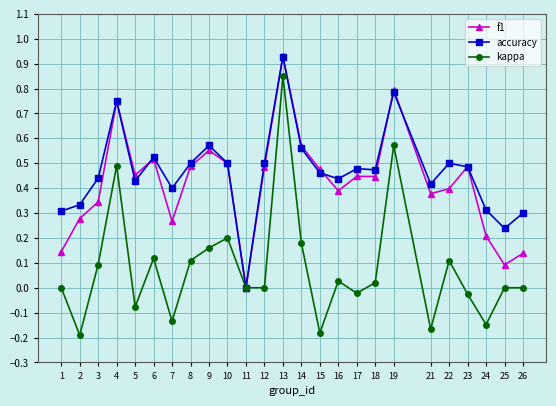

Is the value of accuracy at 7 greater than the value of kappa at 13?

No